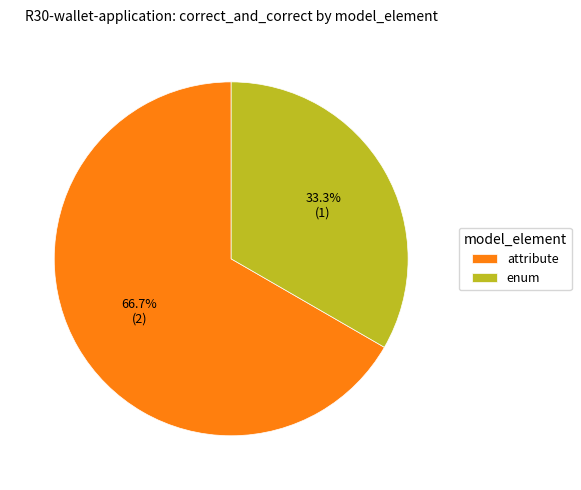

What is the majority slice?

attribute